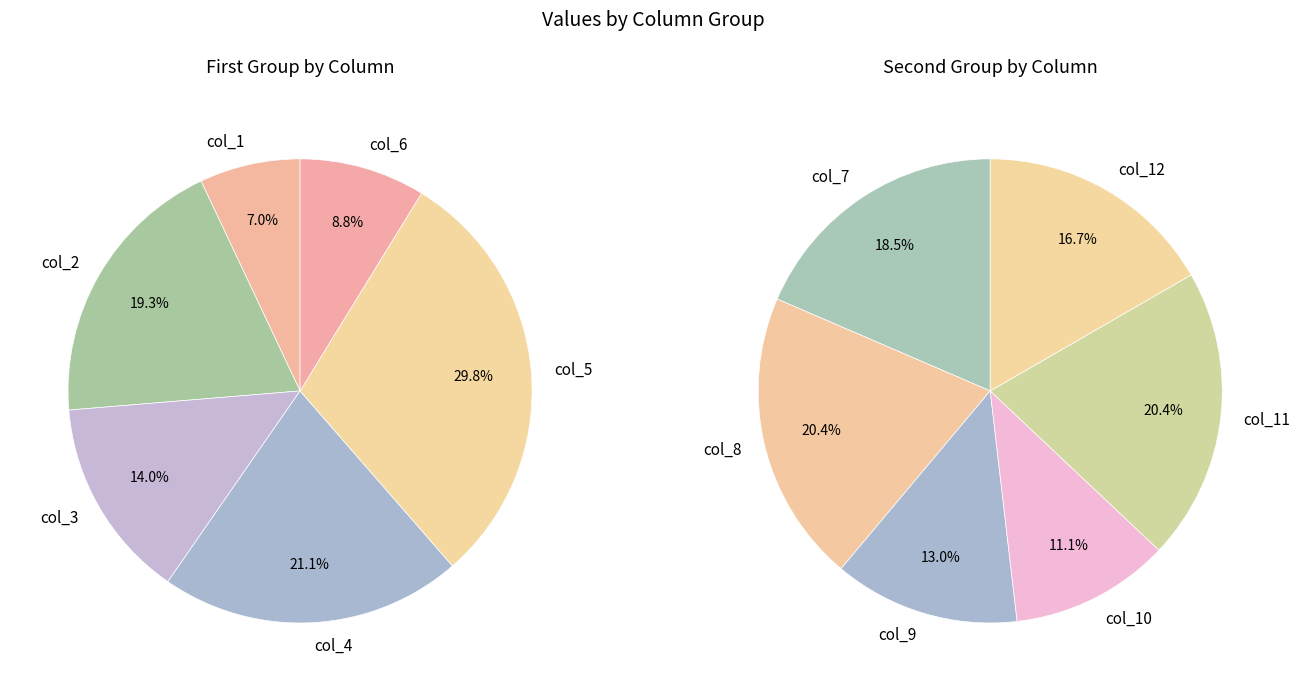

Does col_0 account for over 50% of the chart?

No